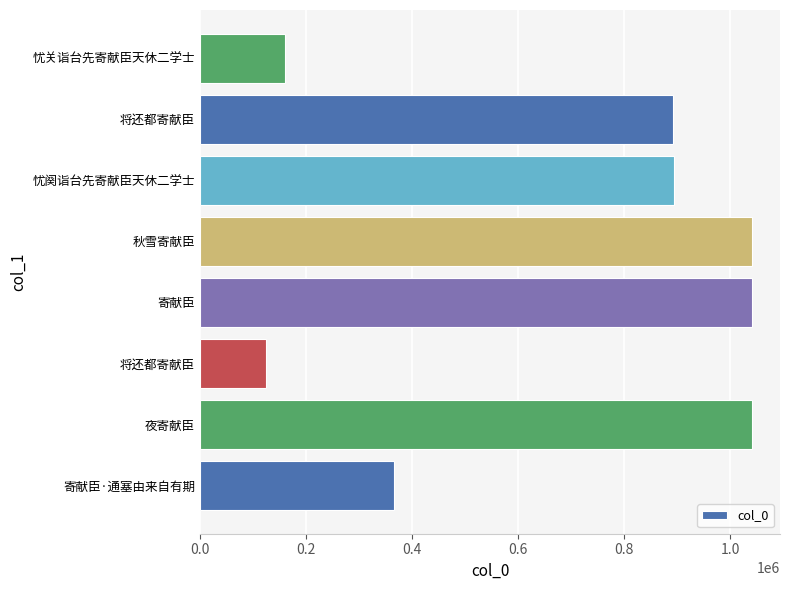

Does the chart contain any negative values?

No